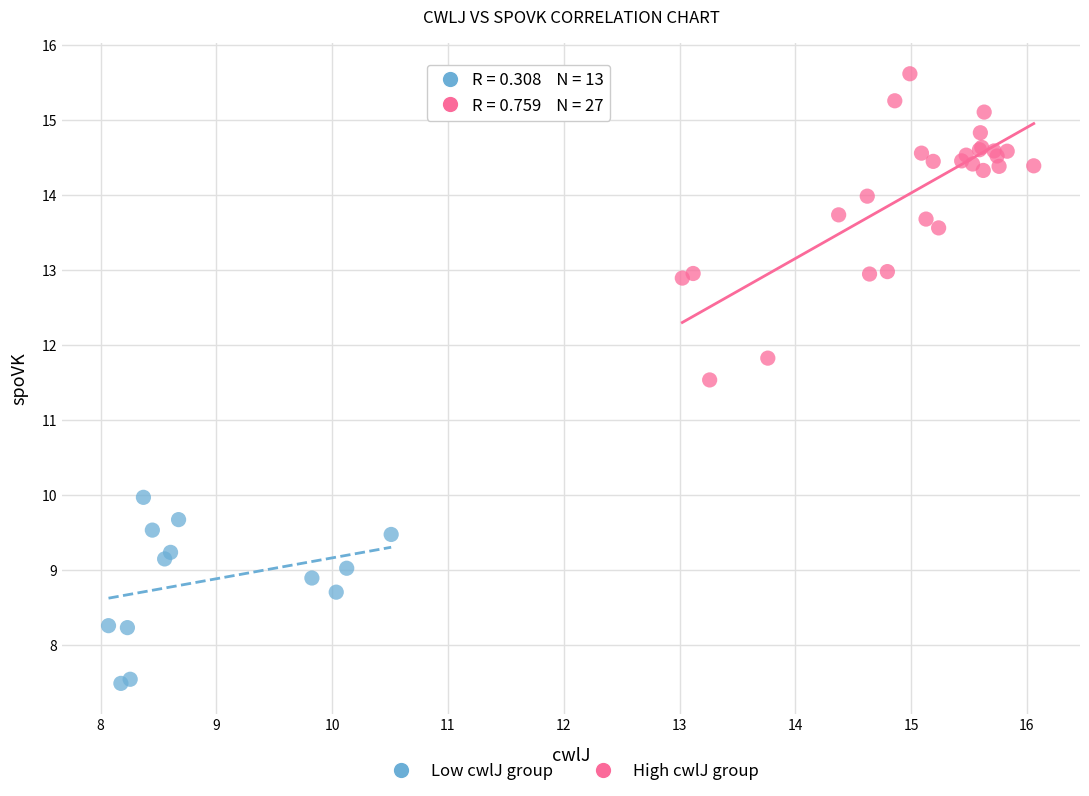

What are all the series names shown in the legend?

Low cwlJ group, High cwlJ group